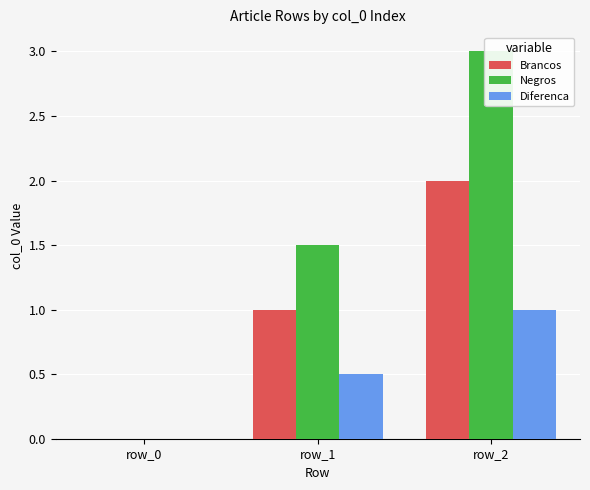

Reading left to right, list all the values displayed in this chart.

Brancos: row_0=0.0	row_1=1.0	row_2=2.0
Negros: row_0=0.0	row_1=1.5	row_2=3.0
Diferenca: row_0=0.0	row_1=0.5	row_2=1.0